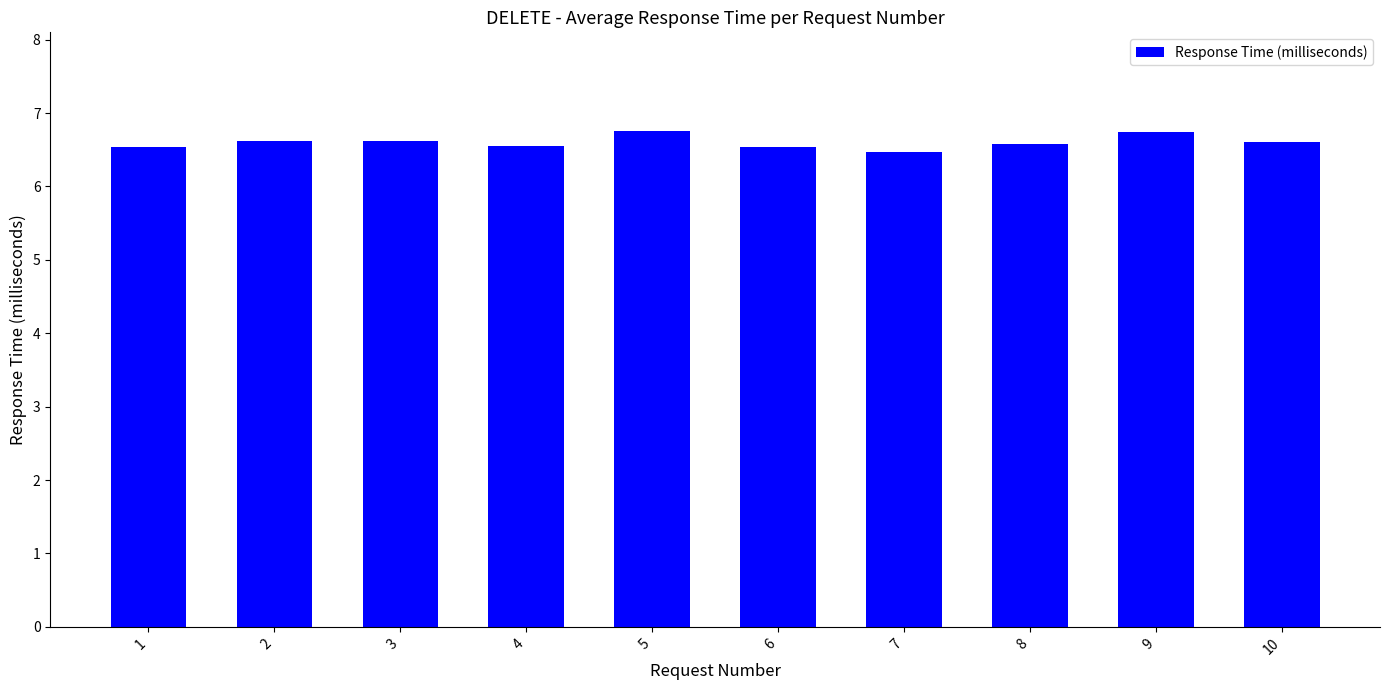

True or false: the data shows 6.5 at 1.

True